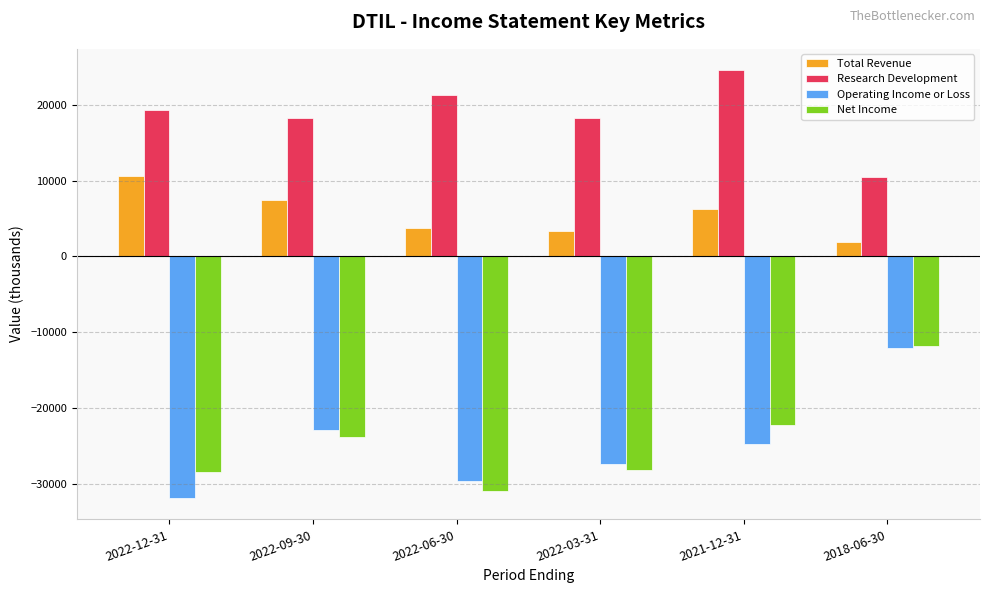

The Net Income series shows -38531 at 2022-03-31. True or false?

False